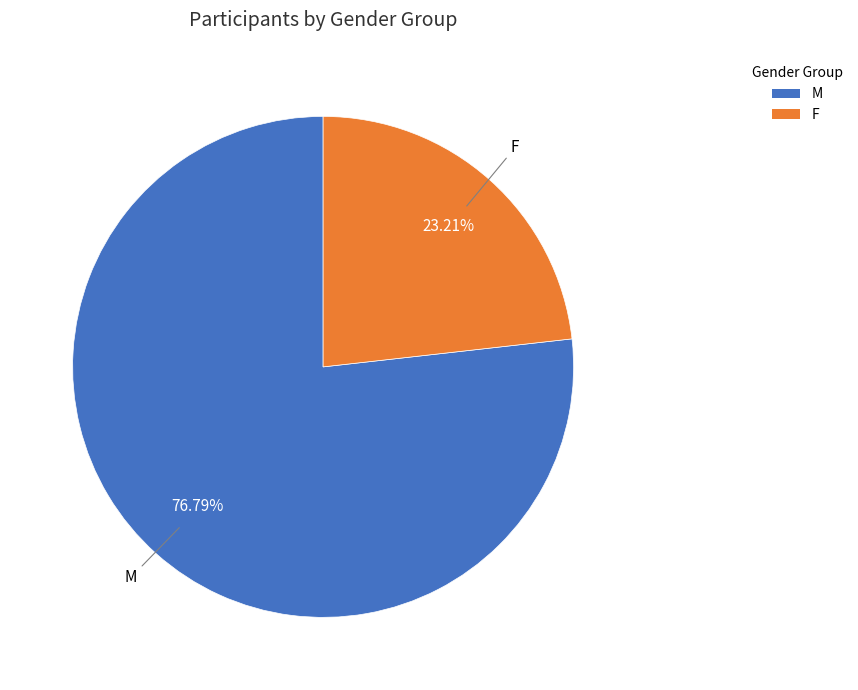

Count the number of slices in the pie.

2